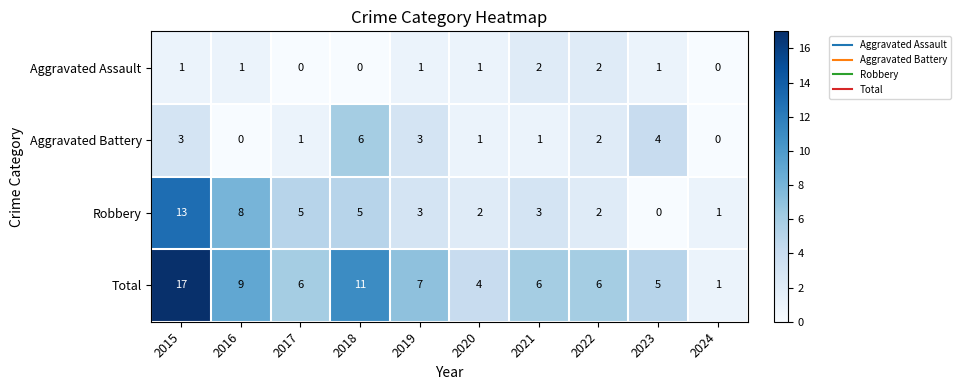

List the series in order of their peak value, highest first.

Total, Robbery, Aggravated Battery, Aggravated Assault